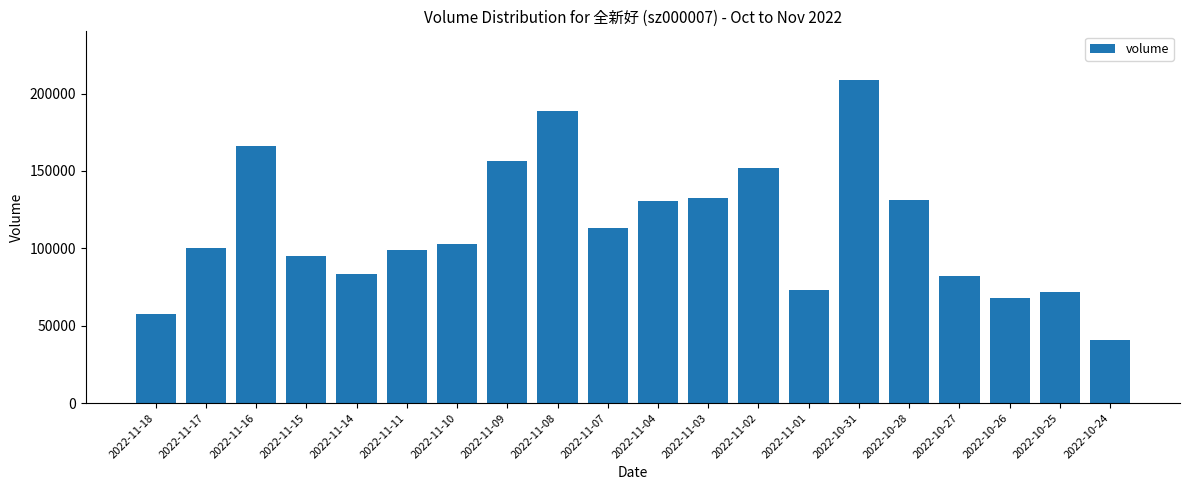

What is the maximum value shown in the chart?

208898